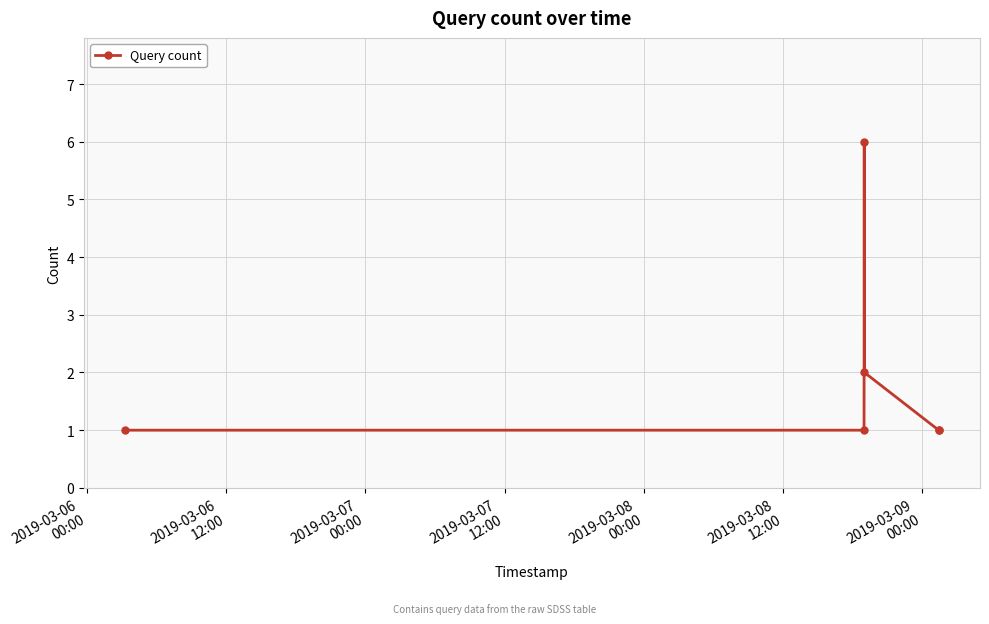

How many points are higher than both their immediate neighbors (excluding endpoints)?

1